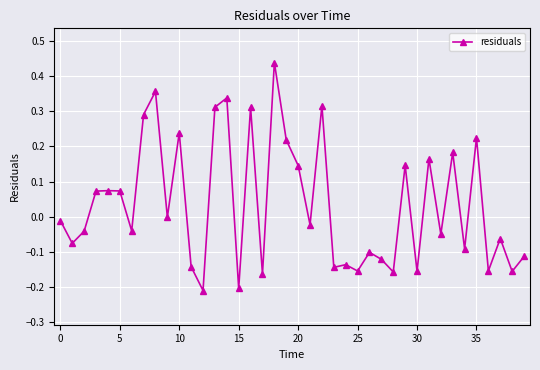

How many categories are shown in the chart?

40